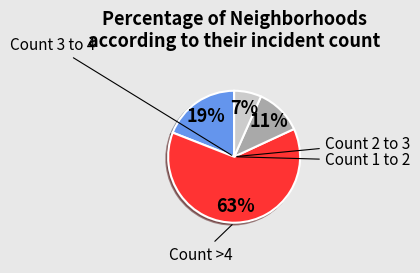

To the nearest percent, what is the average slice percentage?

25%